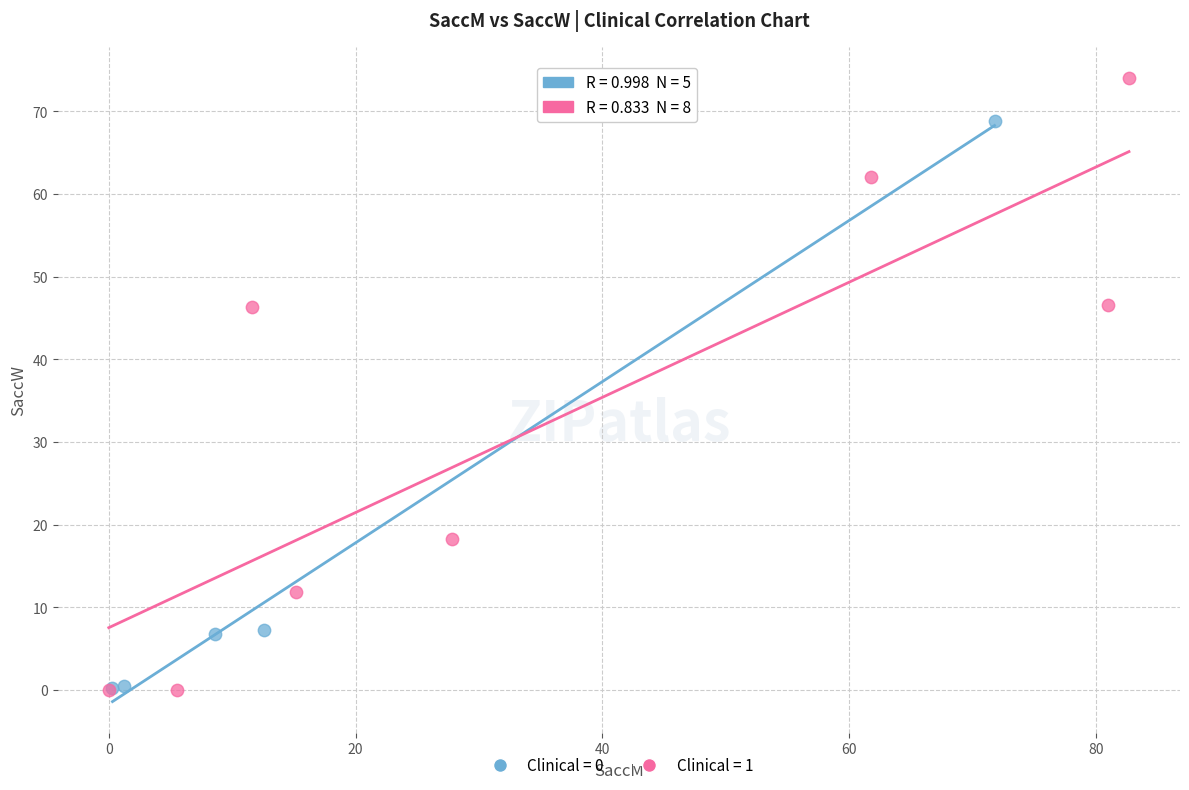

Which series contains the highest Y value?

Clinical = 1